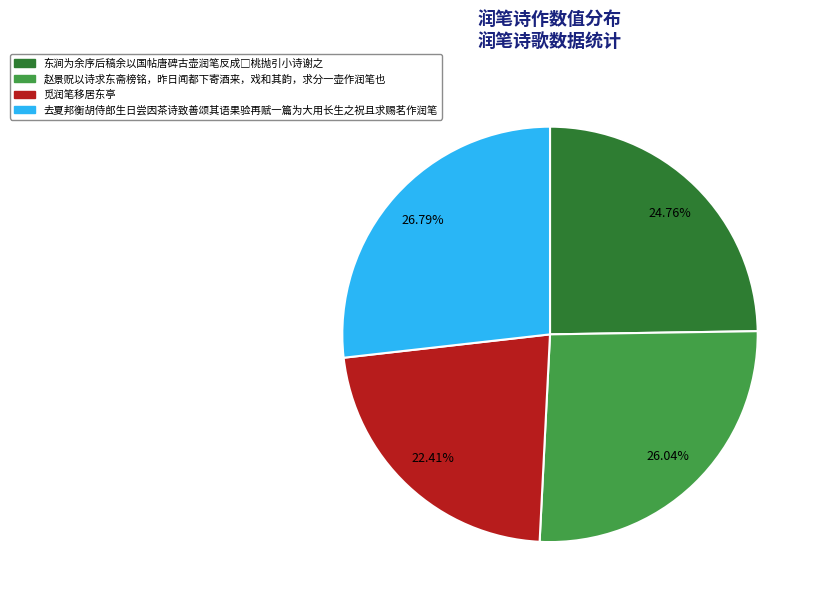

Which has a higher value, 赵景贶以诗求东斋榜铭，昨日闻都下寄酒来，戏和其韵，求分一壶作润笔也 or 觅润笔移居东亭?

赵景贶以诗求东斋榜铭，昨日闻都下寄酒来，戏和其韵，求分一壶作润笔也